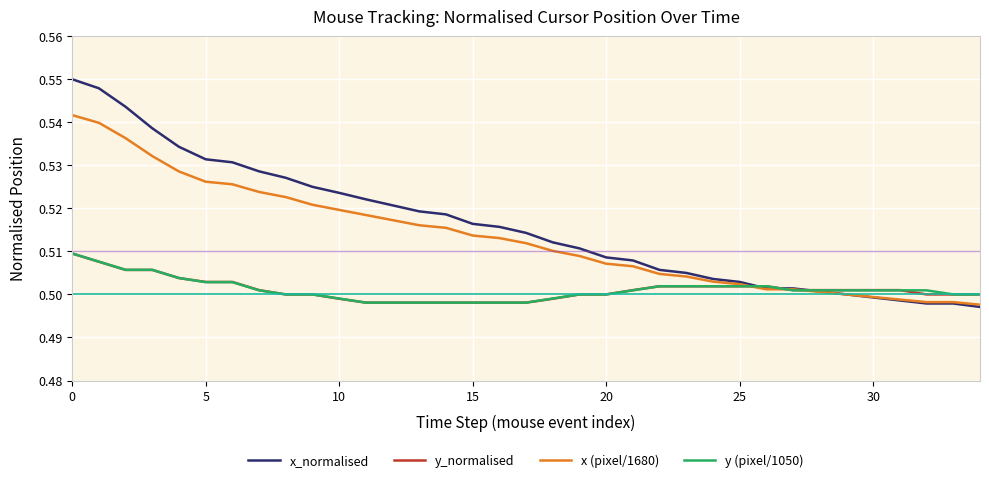

Which series has the widest spread of values?

x_normalised